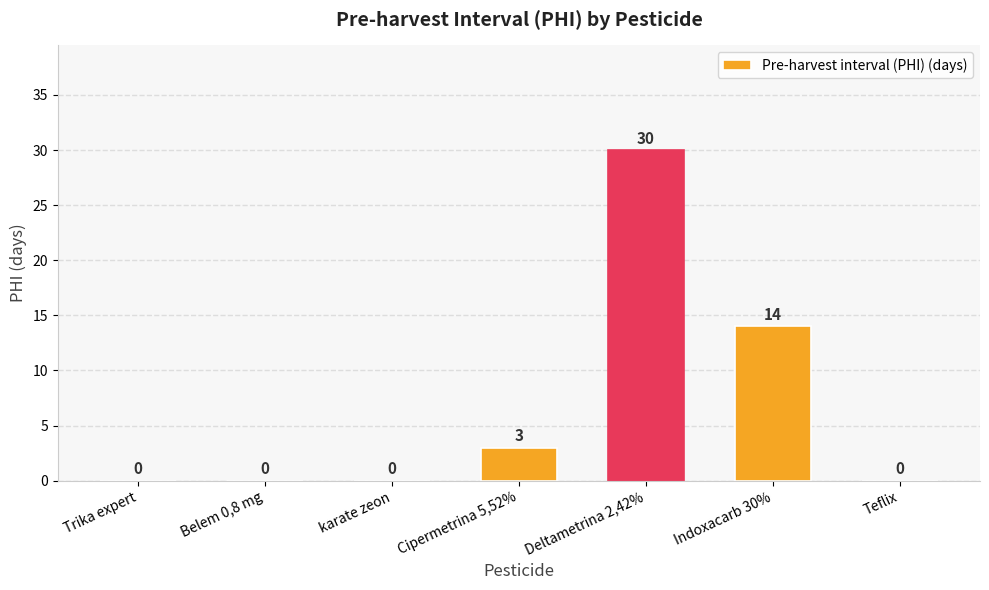

At which label is the value closest to 15?

Indoxacarb 30%